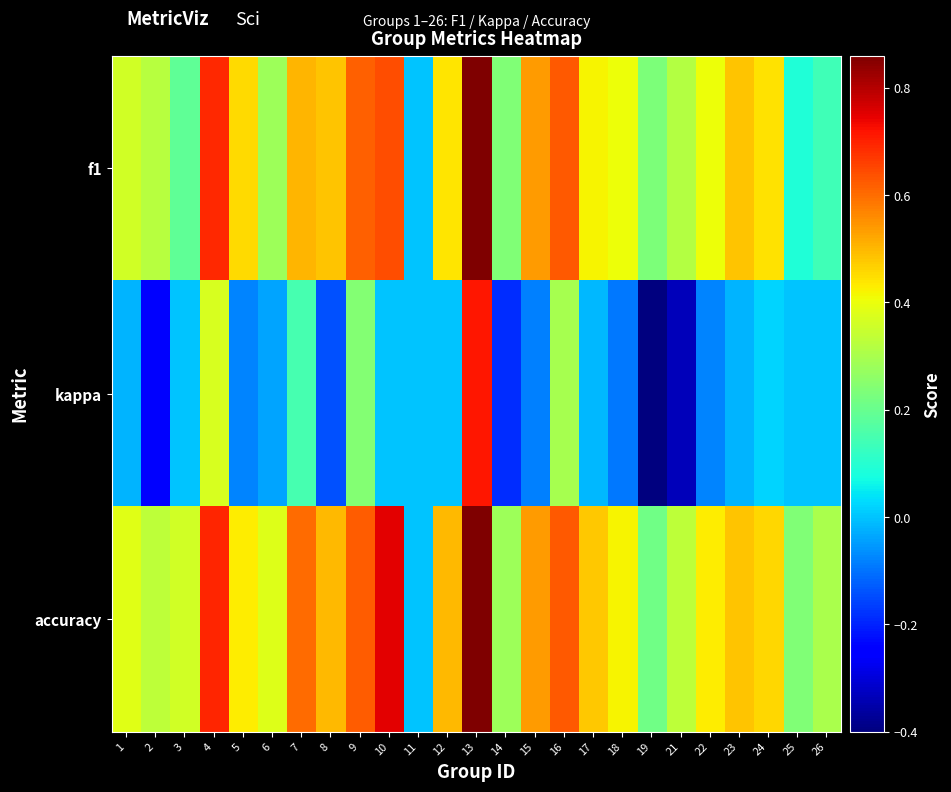

At which category does the chart reach its minimum across all series?

19